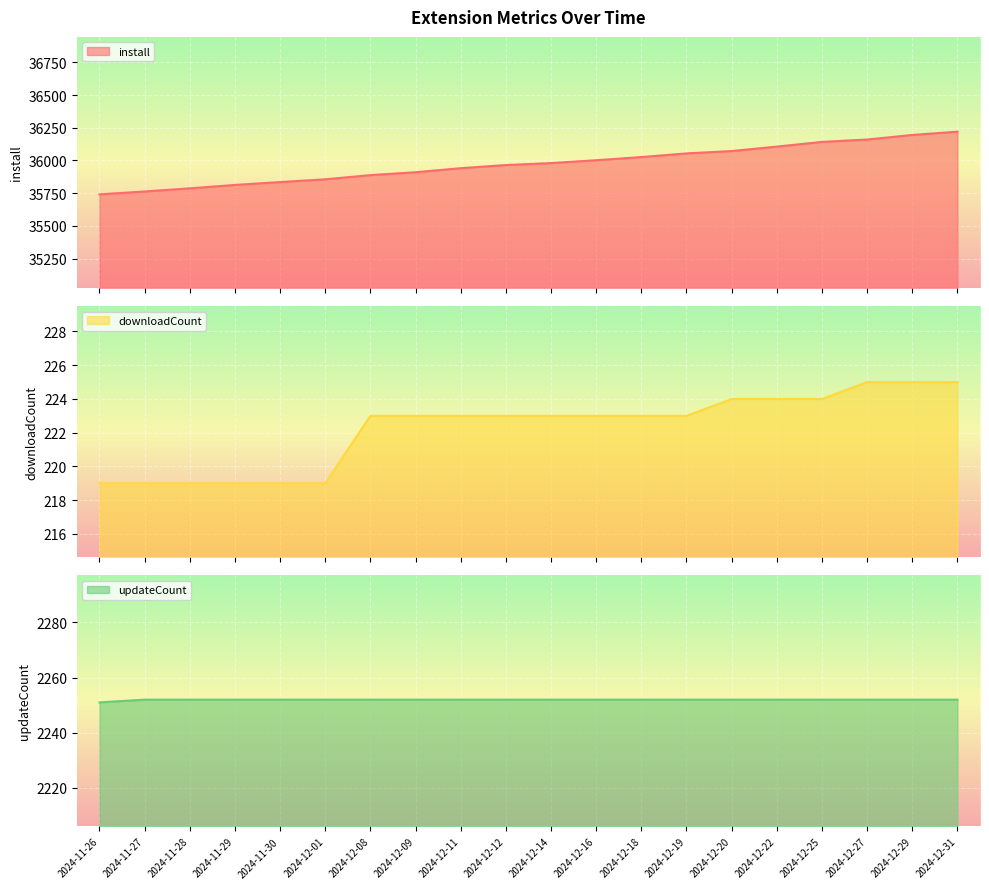

How many values in the install series are below 35980?

10